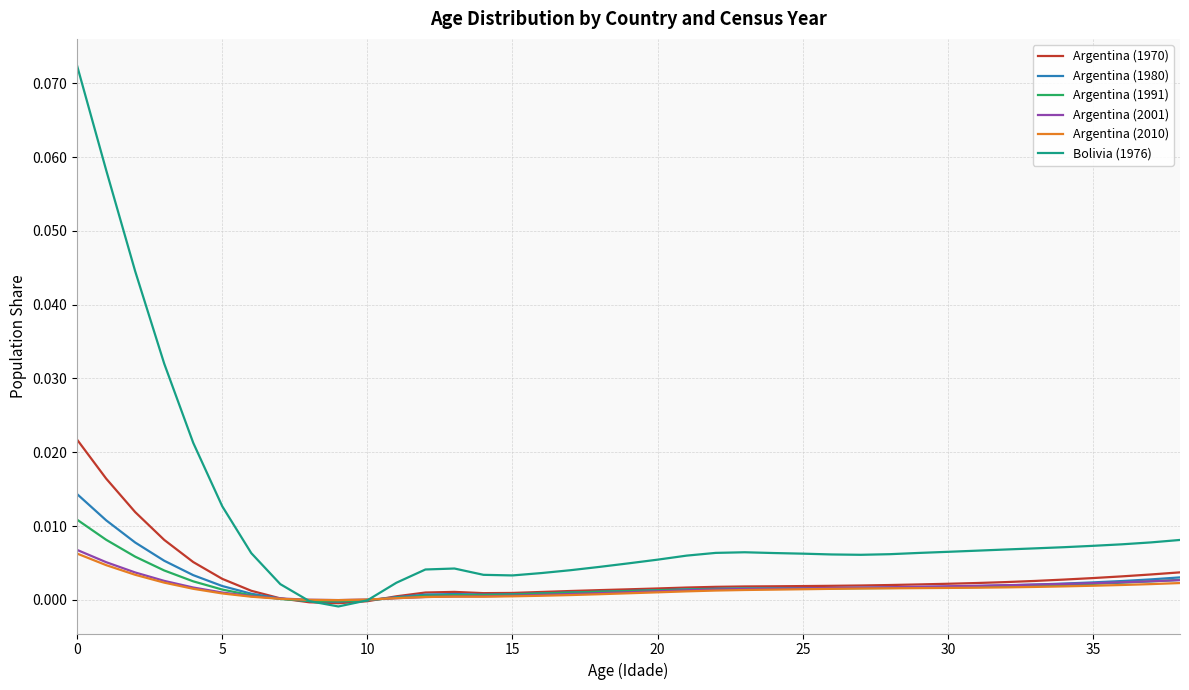

What are all the series names shown in the legend?

Argentina (1970), Argentina (1980), Argentina (1991), Argentina (2001), Argentina (2010), Bolivia (1976)